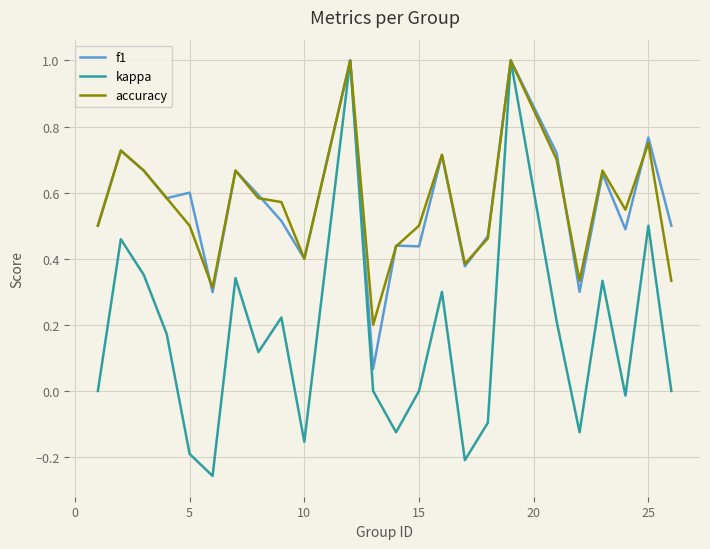

Which series has the widest spread of values?

kappa